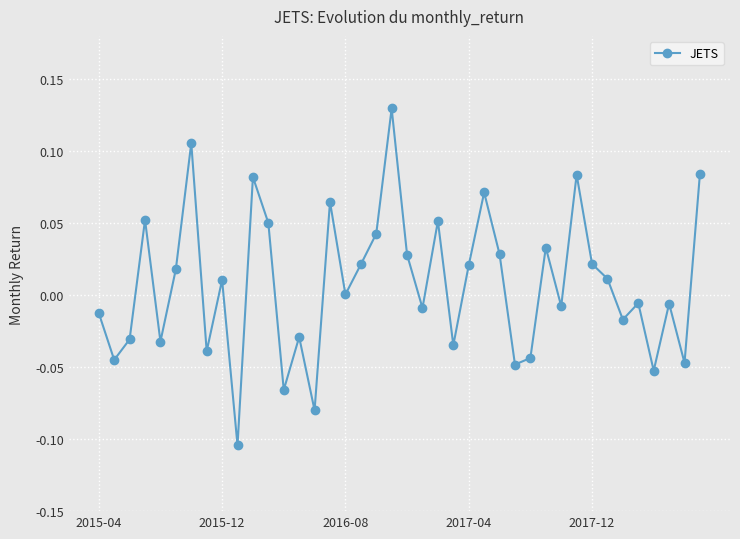

How many points are higher than both their immediate neighbors (excluding endpoints)?

13